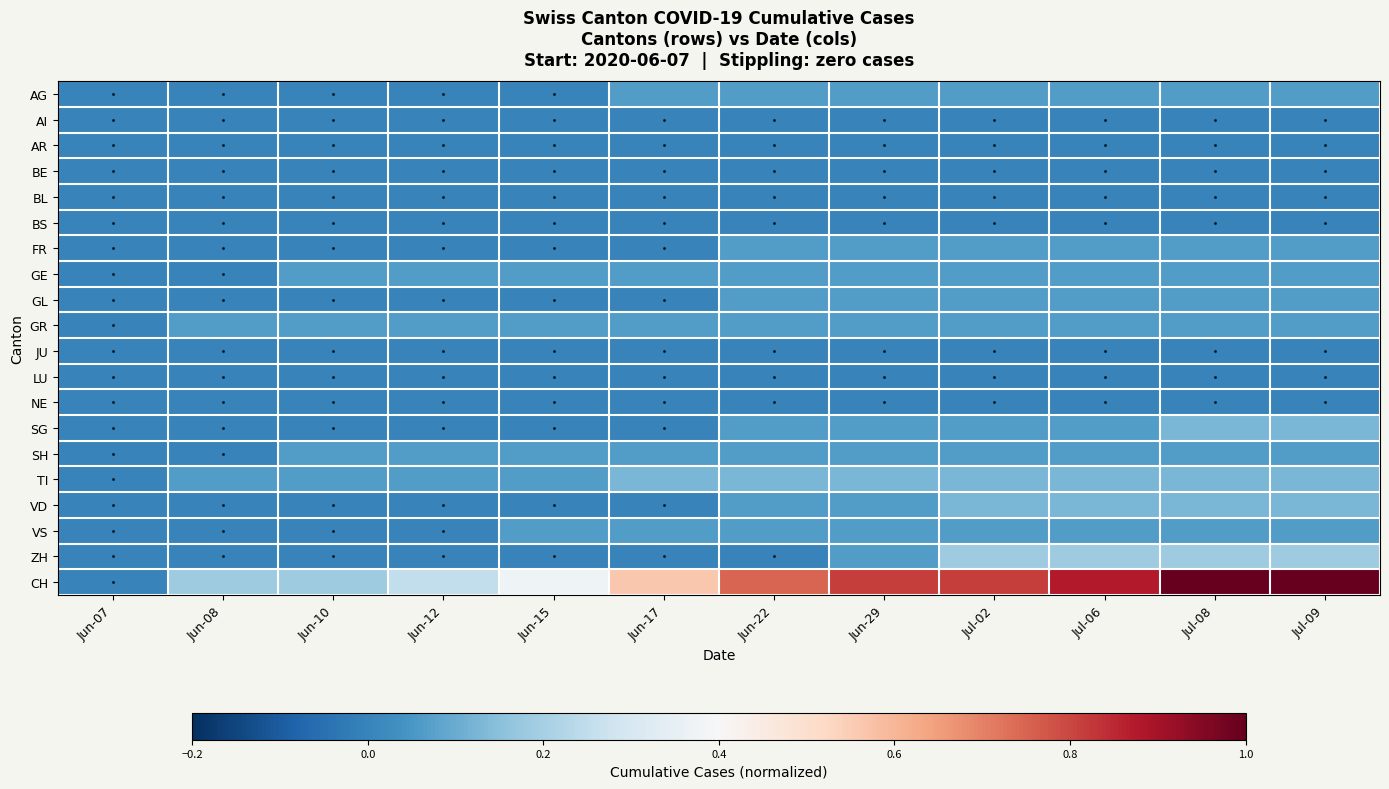

Which series has the largest range (max minus min)?

CH